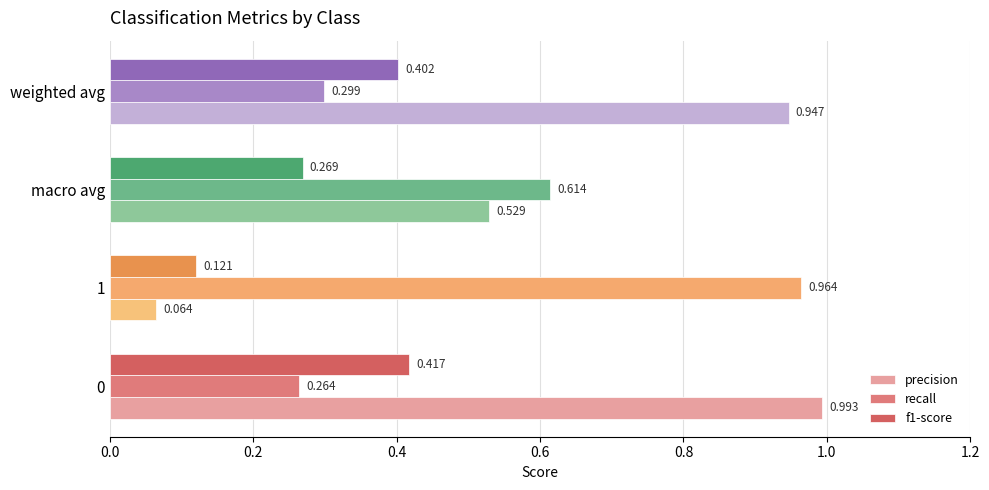

Which series has the largest total across all categories?

precision